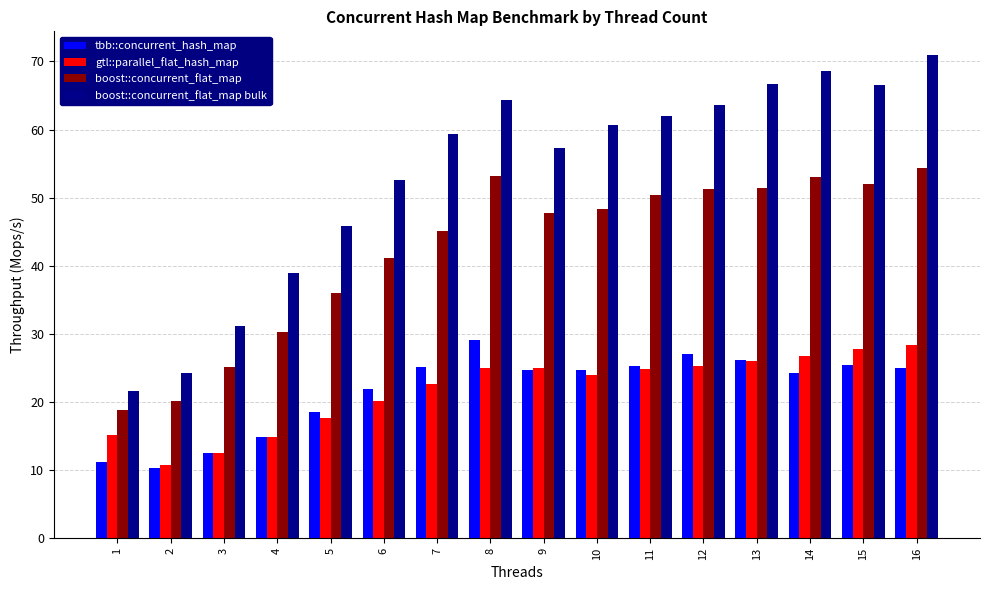

What is the sum of all tbb::concurrent_hash_map values?

346.5